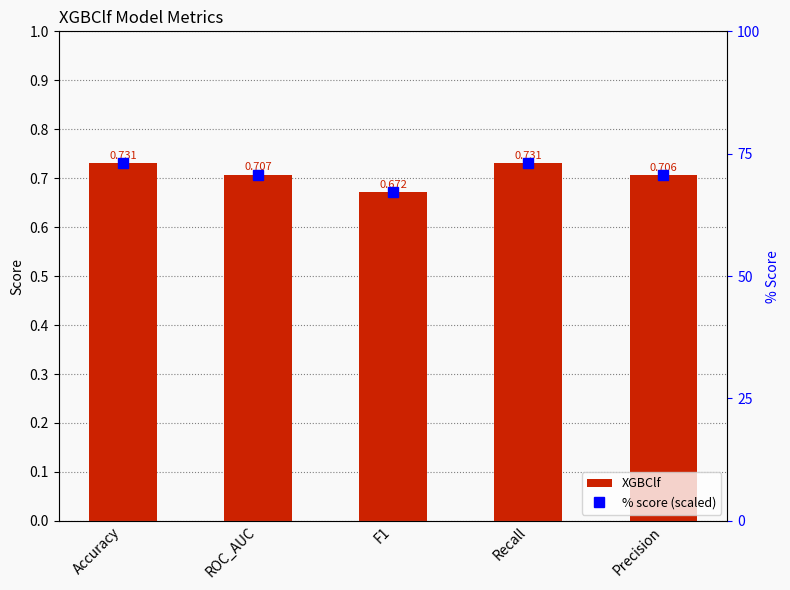

How many values in the % score (scaled) series exceed 70?

4